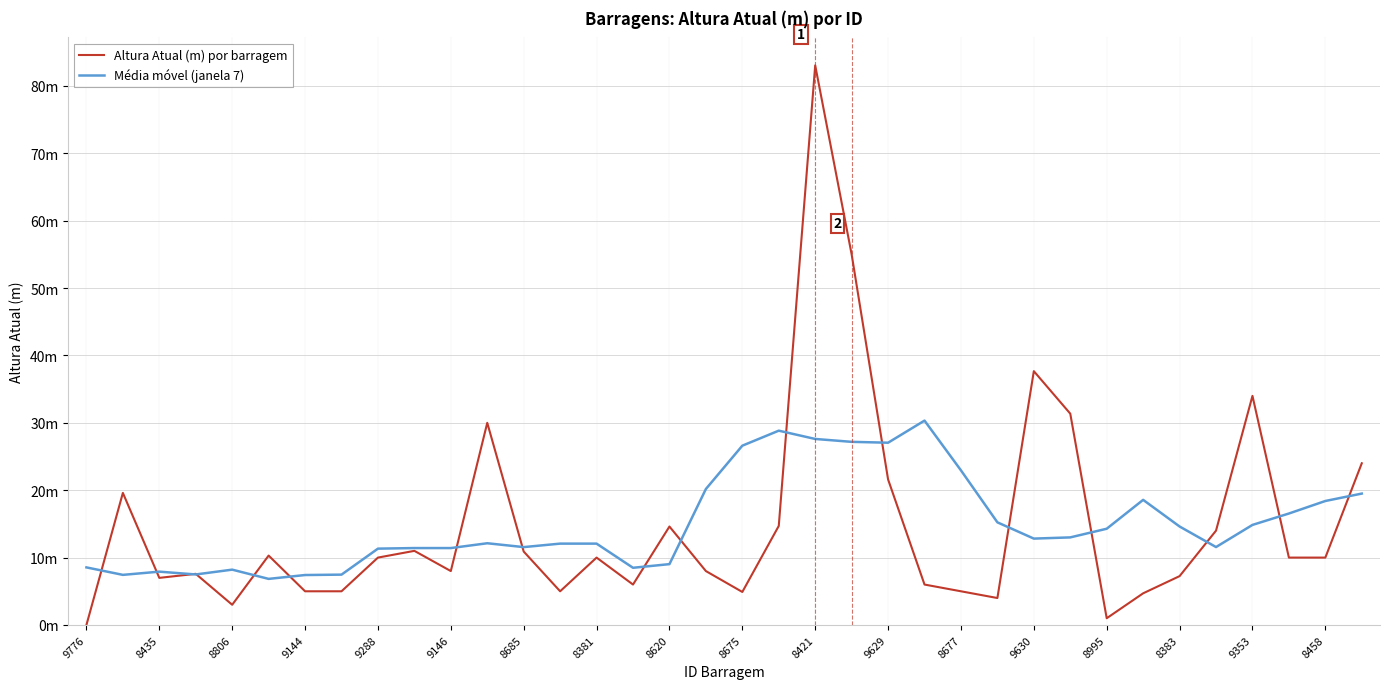

Which series ends up on top after the final intersection of Média móvel (janela 7) and Altura Atual (m) por barragem?

Altura Atual (m) por barragem